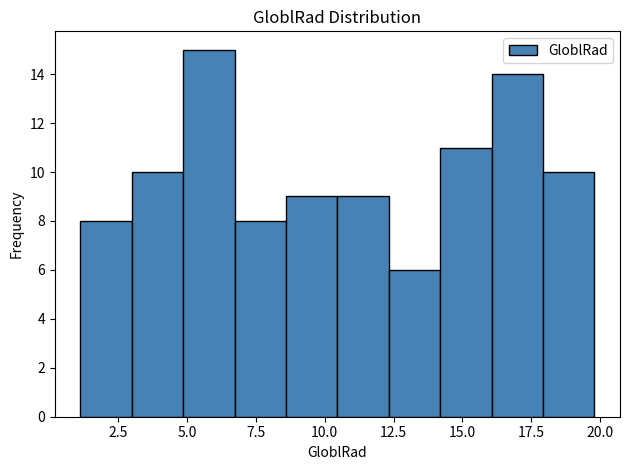

Around what value on the x-axis is the tallest bar? Give the approximate position of its centre, as read against the axis.

6.0